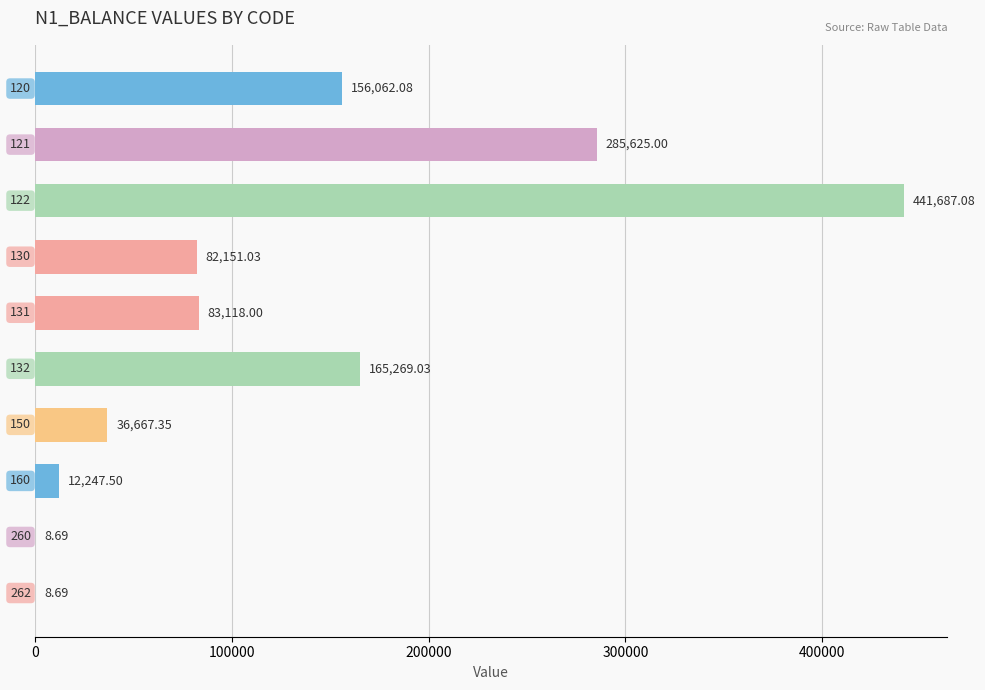

What is the smallest value displayed?

8.7